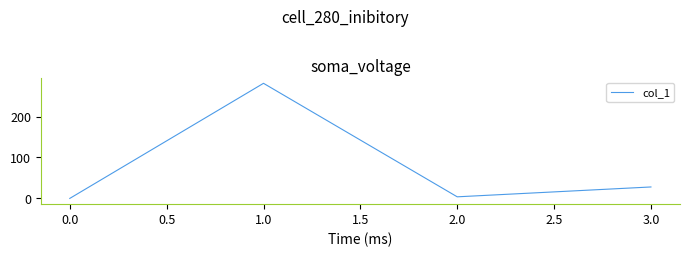

Reading right to left, extract all data points from this chart.

28.0	3.9	281.2	0.0